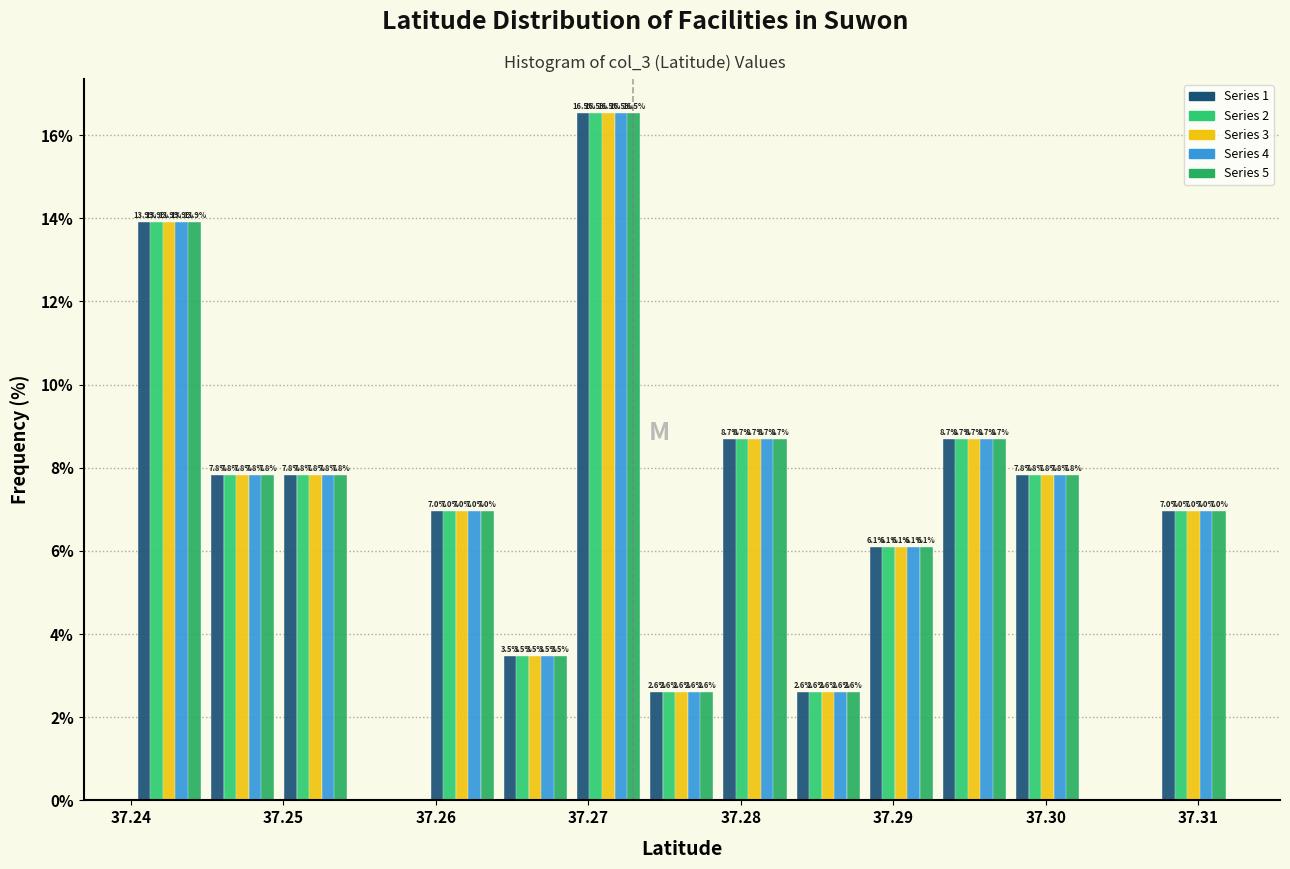

In the Series 3 series, which range on the x-axis has the tallest bar?

37.269 to 37.274